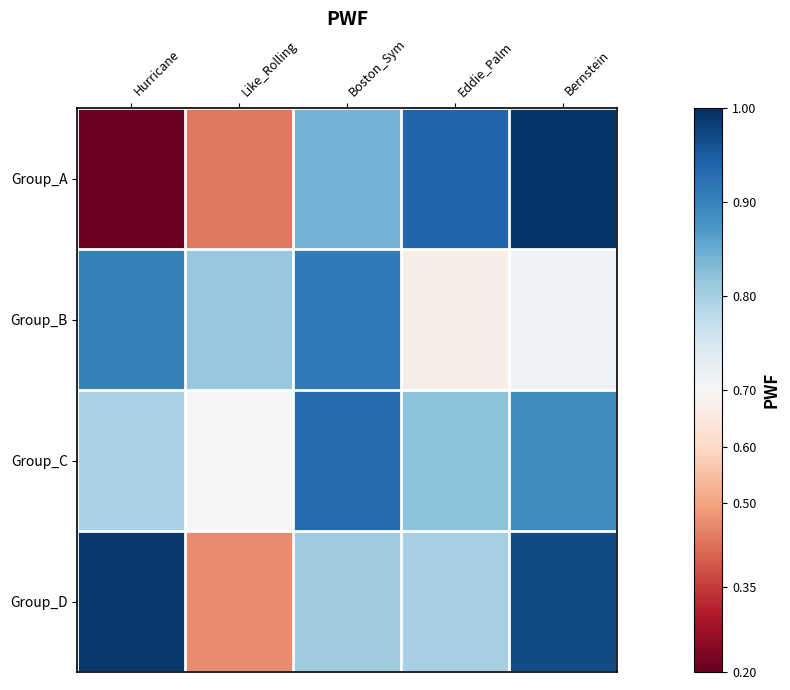

Reading left to right, extract all data points from this chart.

Group_A: Hurricane=0.2	Like_Rolling=0.4	Boston_Sym=0.8	Eddie_Palm=0.9	Bernstein=1.0
Group_B: Hurricane=0.9	Like_Rolling=0.8	Boston_Sym=0.9	Eddie_Palm=0.7	Bernstein=0.7
Group_C: Hurricane=0.8	Like_Rolling=0.7	Boston_Sym=0.9	Eddie_Palm=0.8	Bernstein=0.9
Group_D: Hurricane=1.0	Like_Rolling=0.5	Boston_Sym=0.8	Eddie_Palm=0.8	Bernstein=1.0